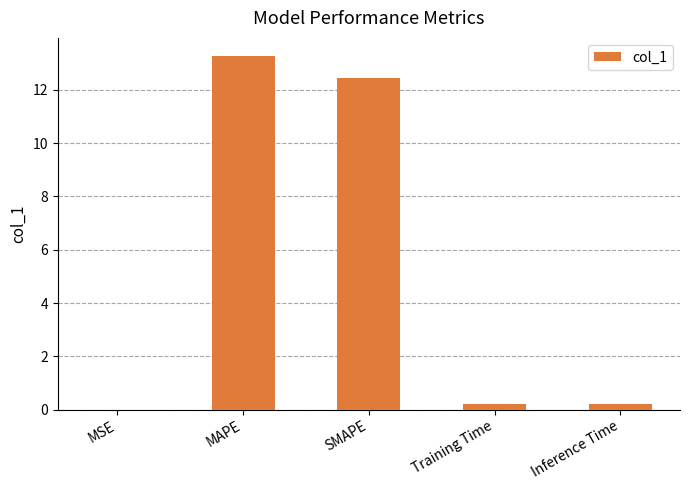

Approximately how many times larger is the value at SMAPE compared to MAPE?

0.9